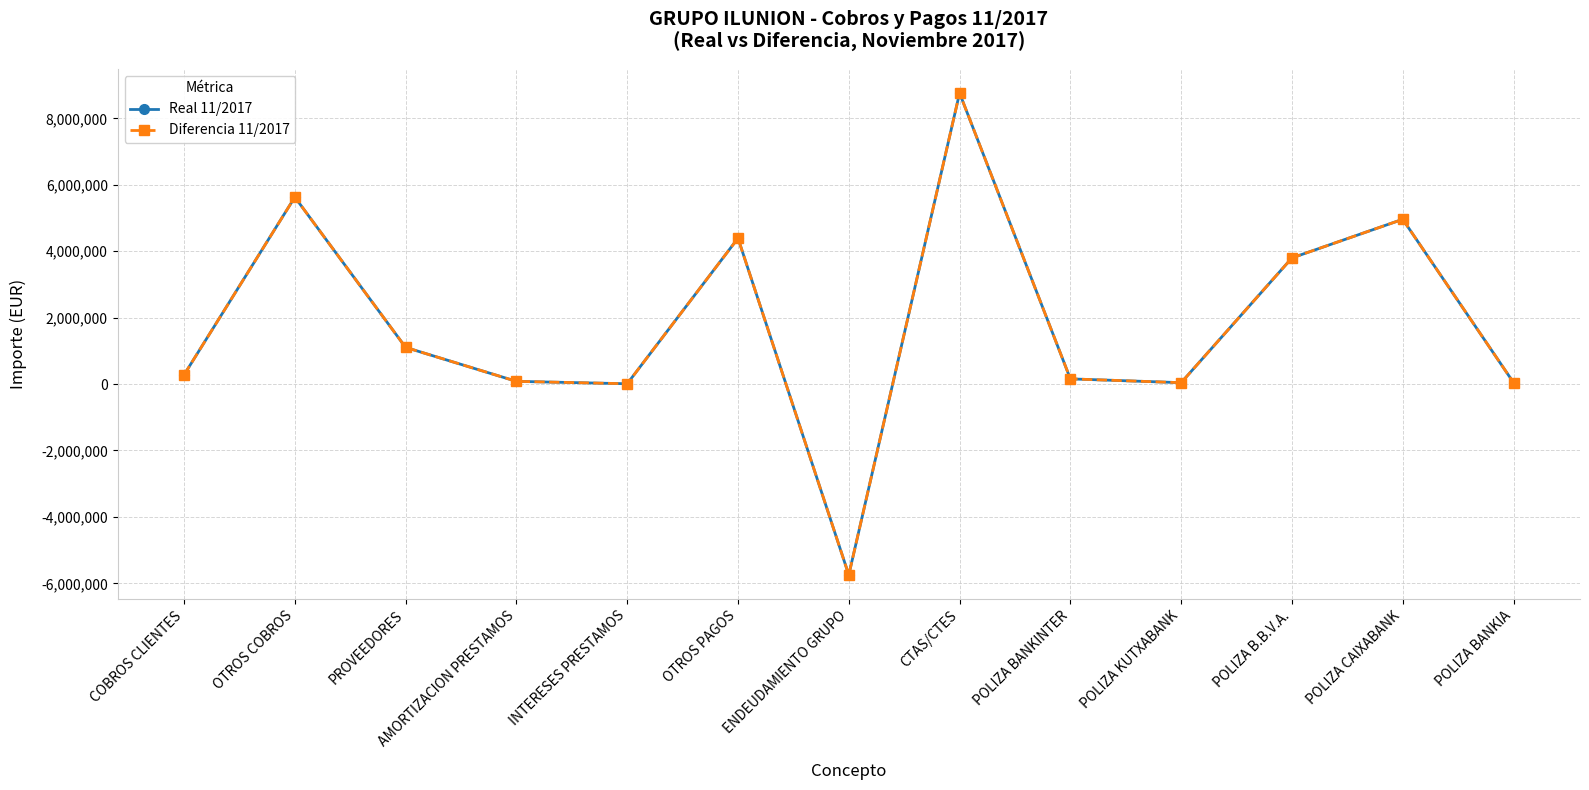

At which category is the sum across all series the highest?

CTAS/CTES